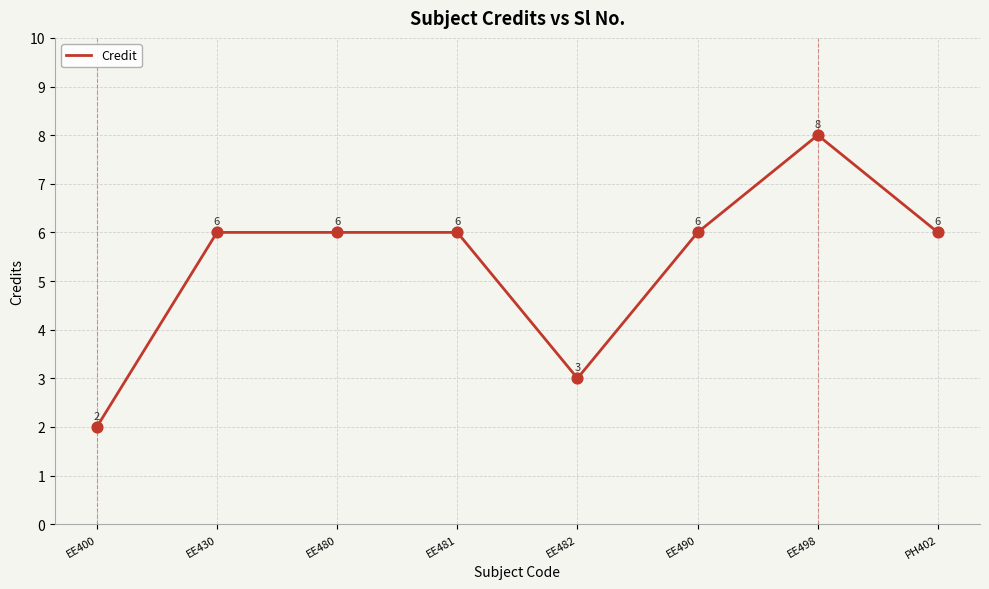

Between PH402 and EE498, which is larger?

EE498